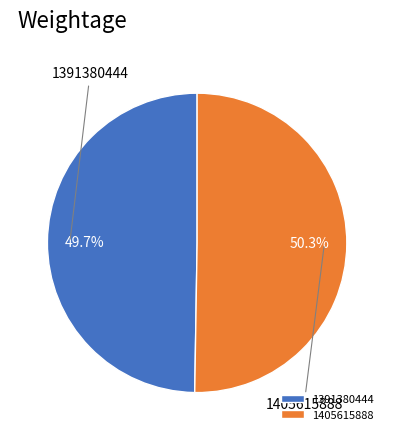

Which has a higher value, 1391380444 or 1405615888?

1405615888